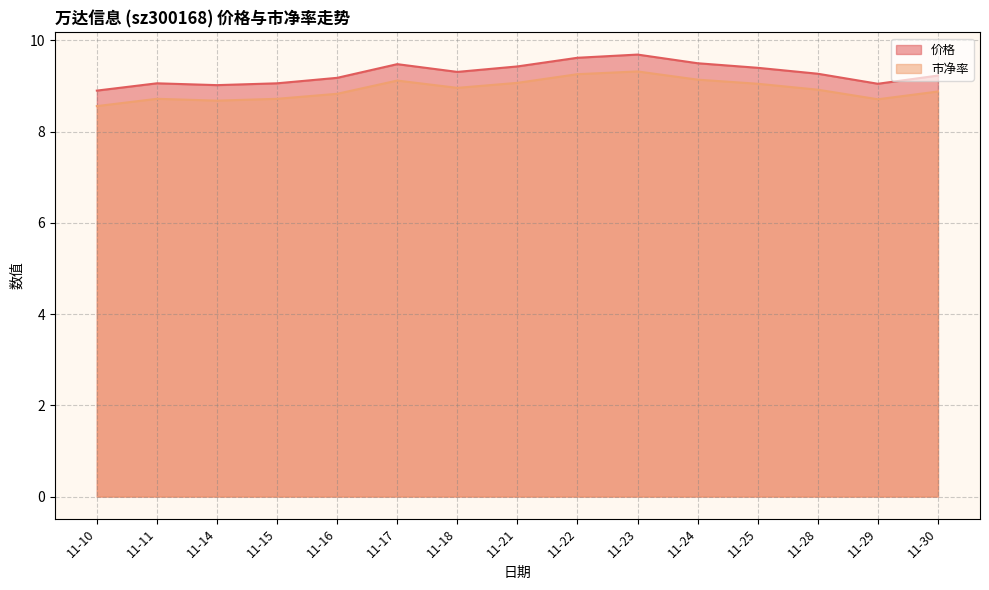

In 市净率, how many points are higher than both neighbors (excluding endpoints)?

3